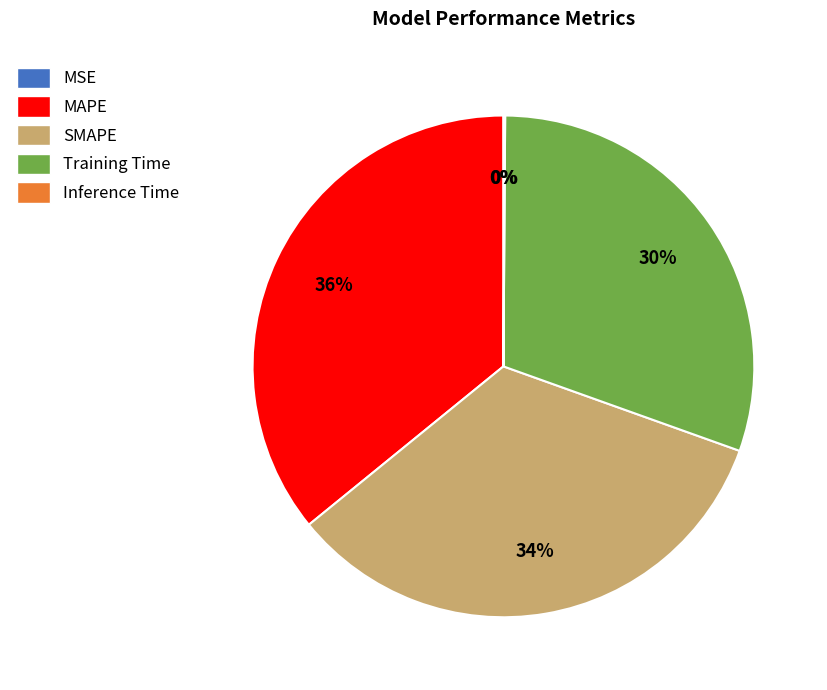

To the nearest percent, what is the average slice percentage?

20%